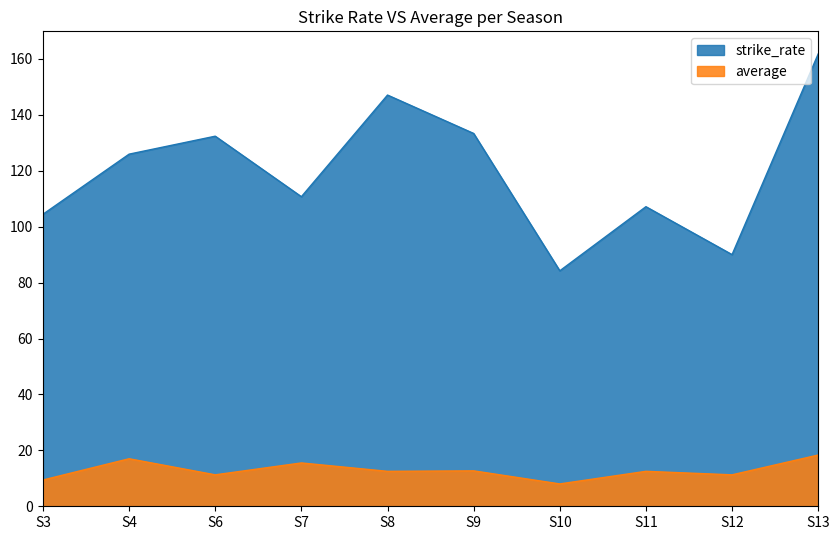

What is the average value of the average series?

12.8